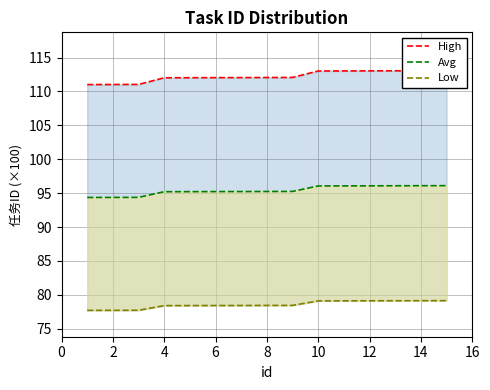

What value does the Low series have at 13?

7913.5